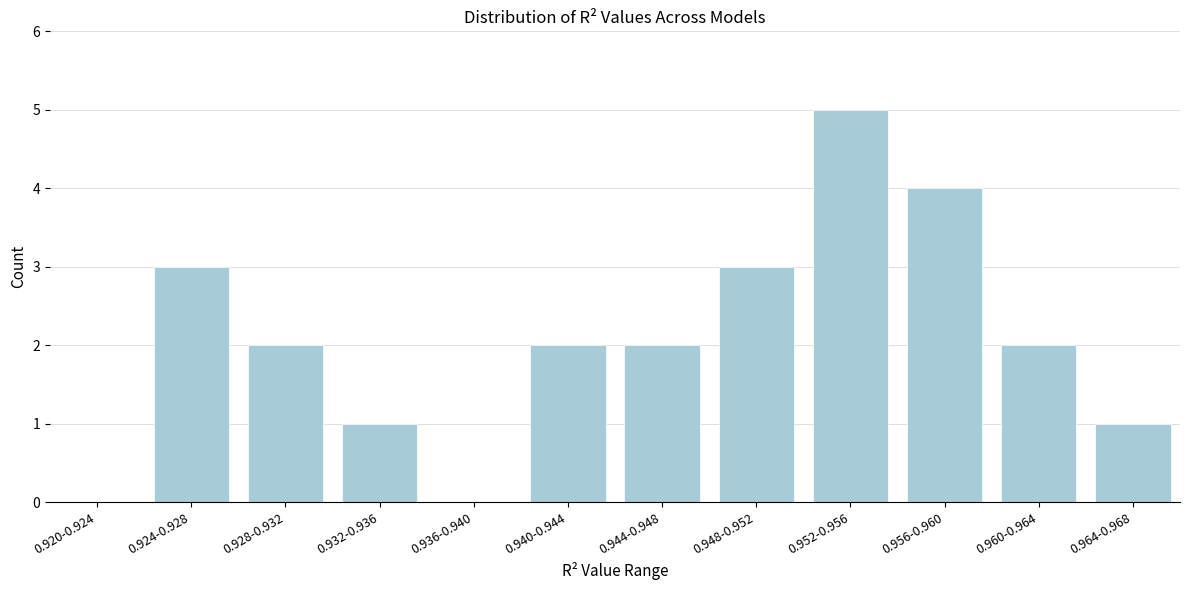

Reading left to right, transcribe all the data shown in this chart.

0.920-0.924=0	0.924-0.928=3	0.928-0.932=2	0.932-0.936=1	0.936-0.940=0	0.940-0.944=2	0.944-0.948=2	0.948-0.952=3	0.952-0.956=5	0.956-0.960=4	0.960-0.964=2	0.964-0.968=1